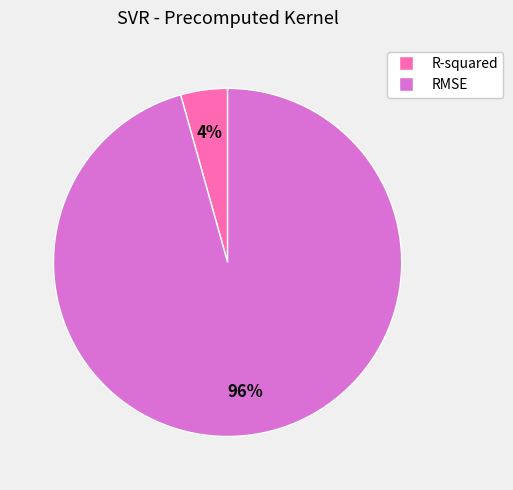

How many segments does this pie chart have?

2